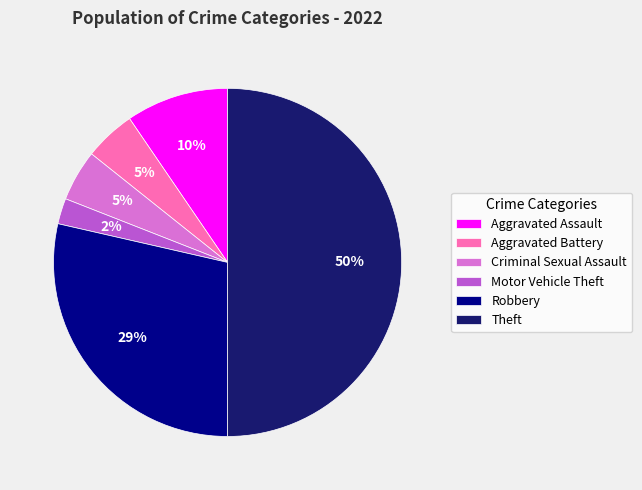

Does Aggravated Battery represent more than half of the total?

No